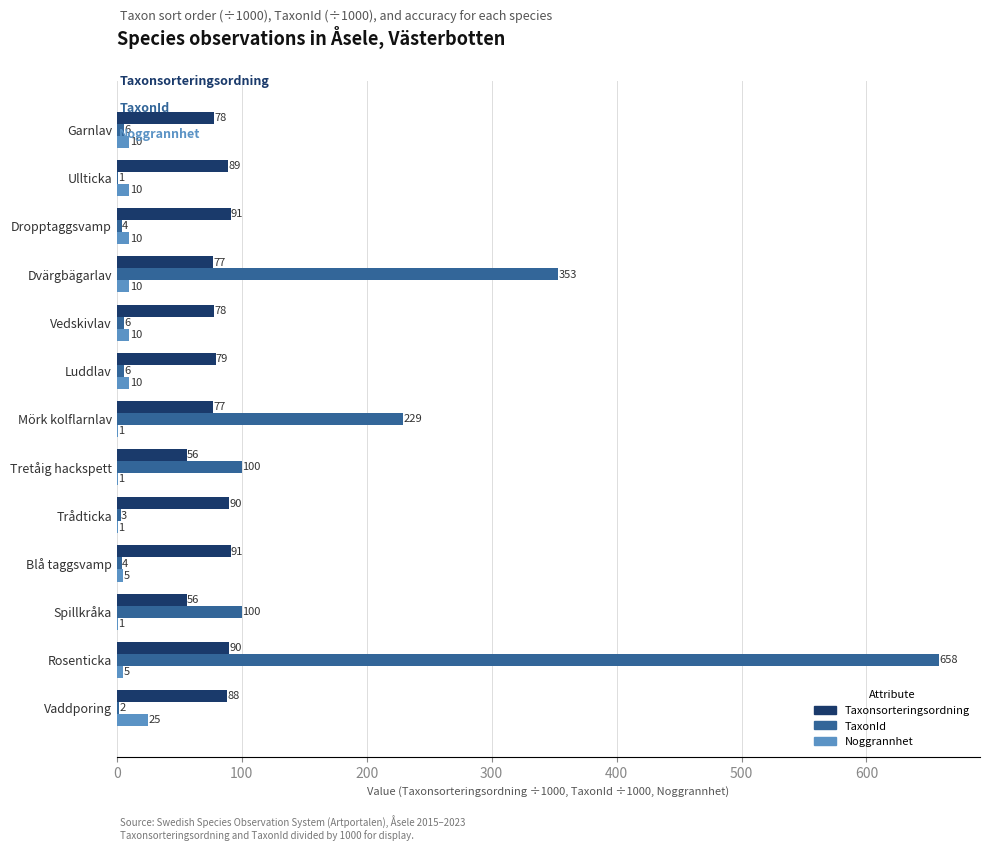

What is the average value of the TaxonId series?

113